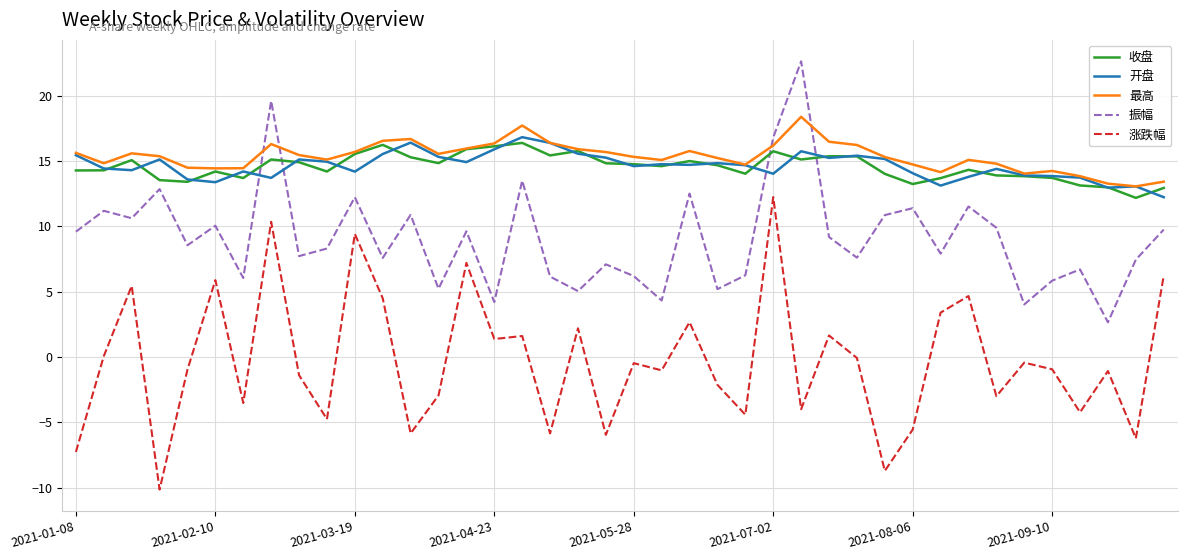

True or false: 振幅 and 涨跌幅 intersect in this chart.

False